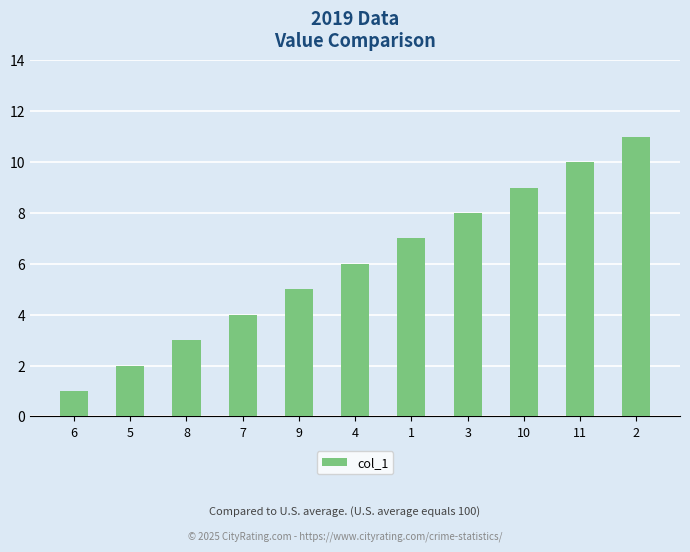

What is the label of the 5th bar from the left?

9